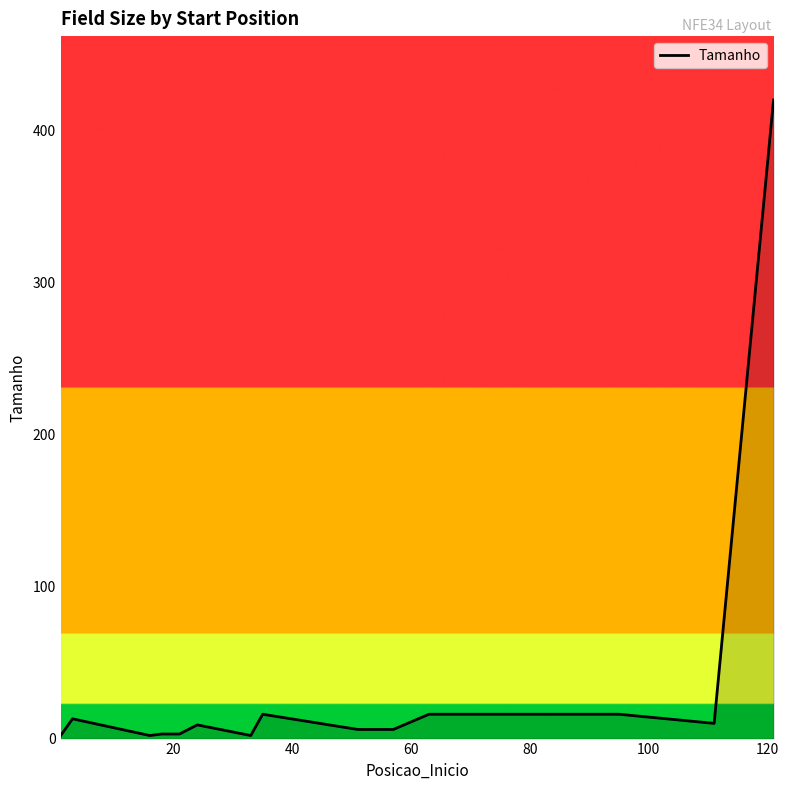

What is the difference between the maximum and minimum values?

418